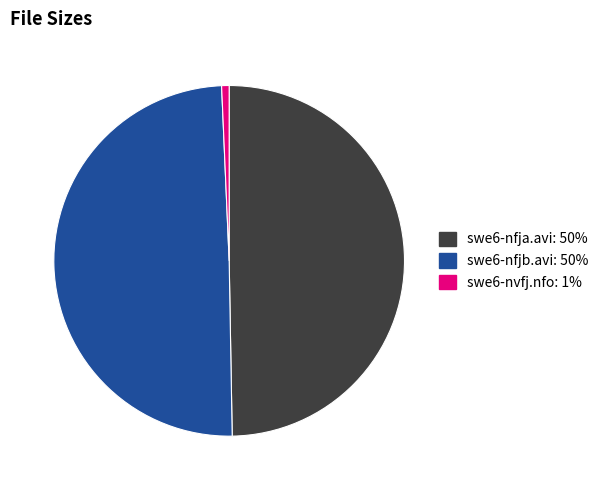

Which has a higher value, swe6-nvfj.nfo or swe6-nfjb.avi?

swe6-nfjb.avi